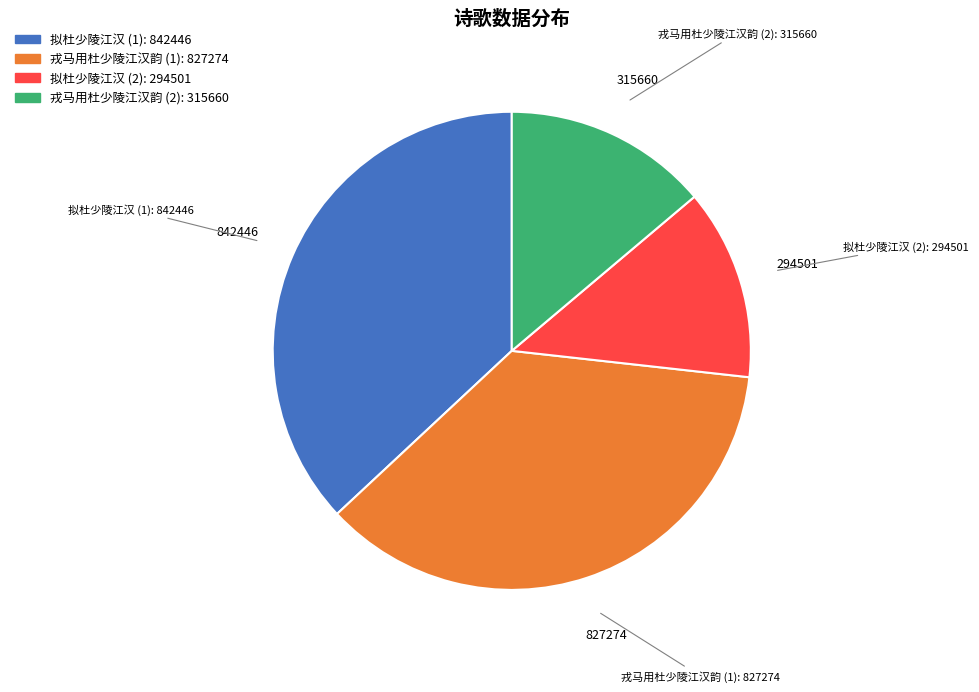

Is there a majority slice in this chart?

No